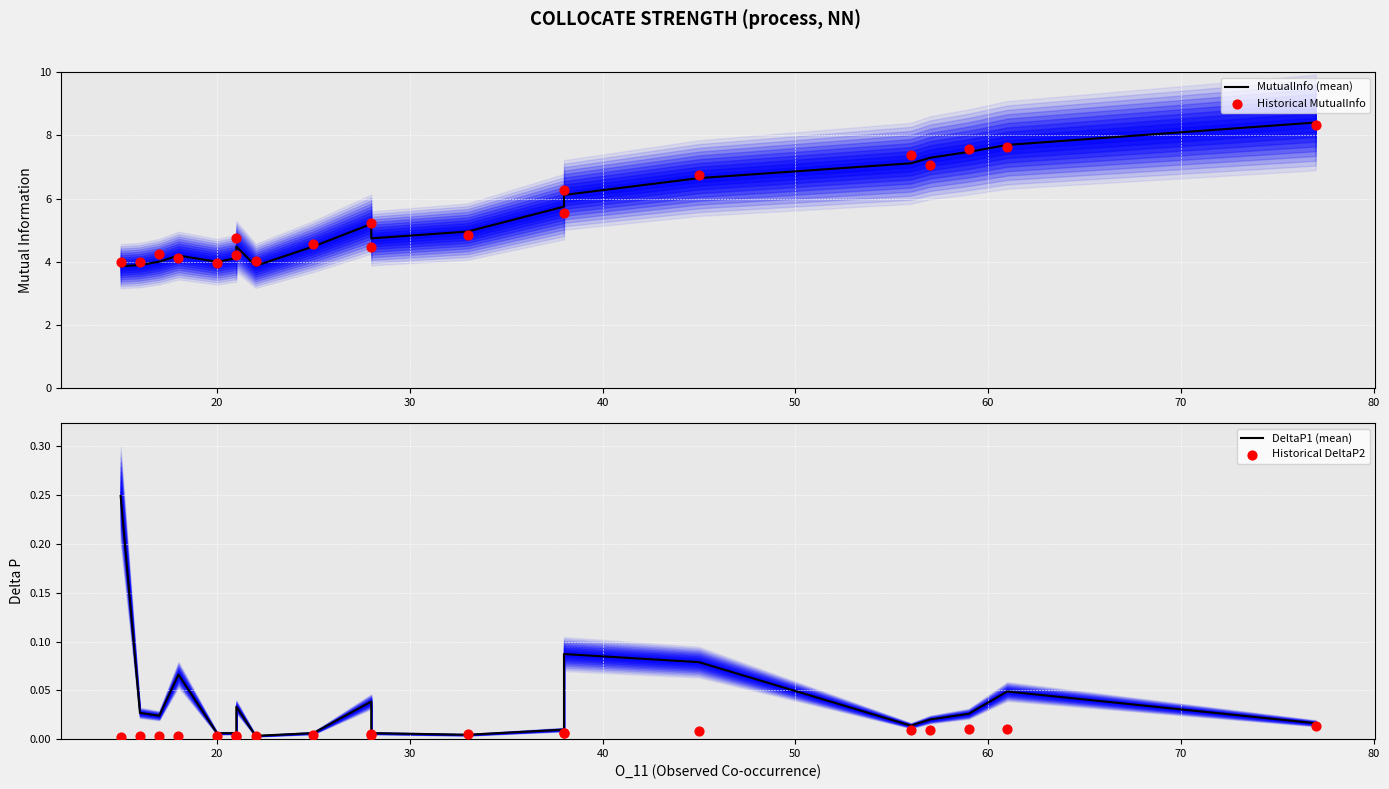

Which series has the largest Y range (max minus min)?

MutualInfo (mean)